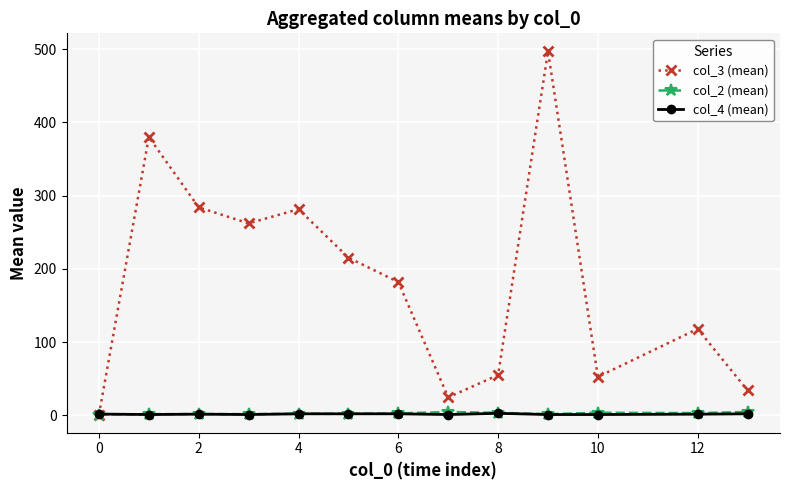

What is the difference between the second highest and minimum values in the col_2 (mean) series?

3.5